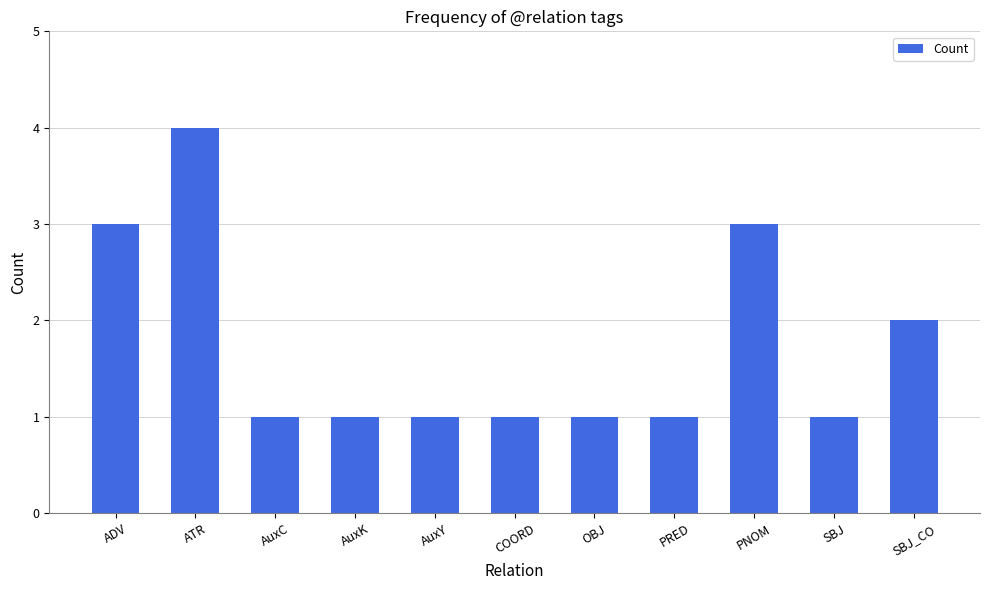

What is the approximate value at ATR?

4